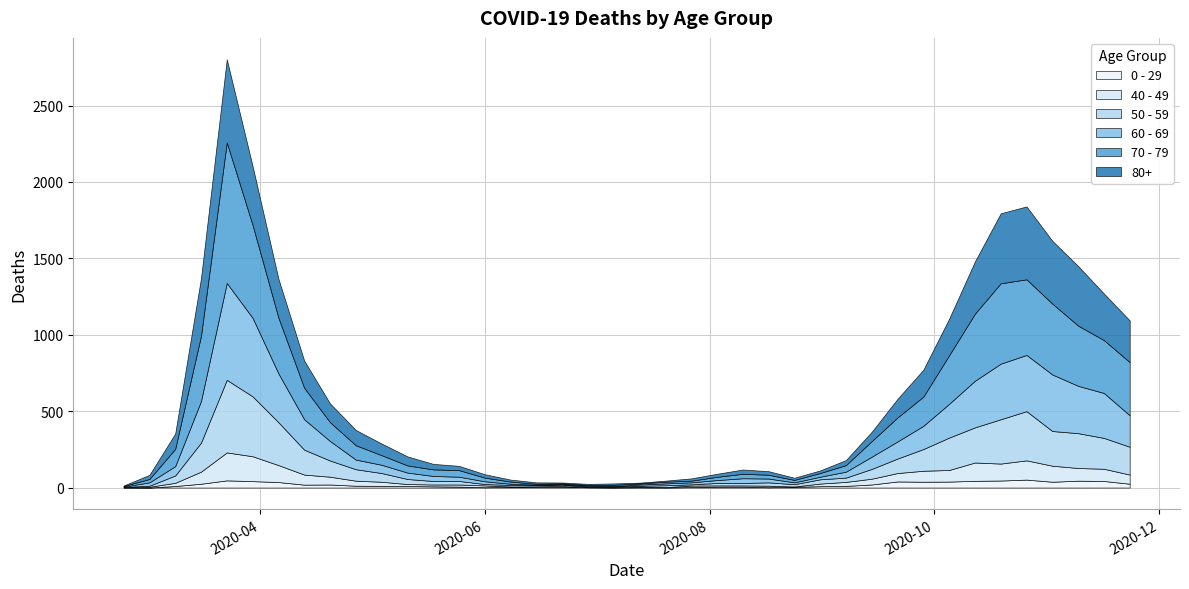

The value of 50 - 59 at 2020-03-23 is 475. True or false?

True